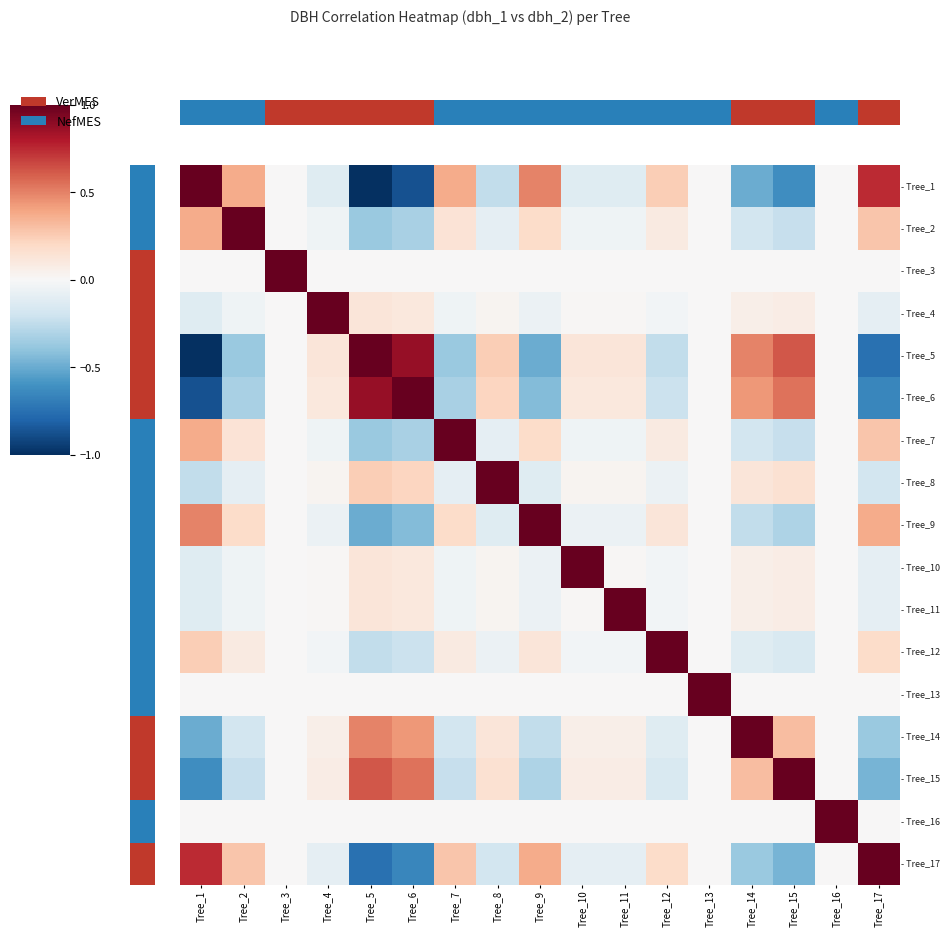

What is the difference between the highest and lowest values at Tree_7?

1.4